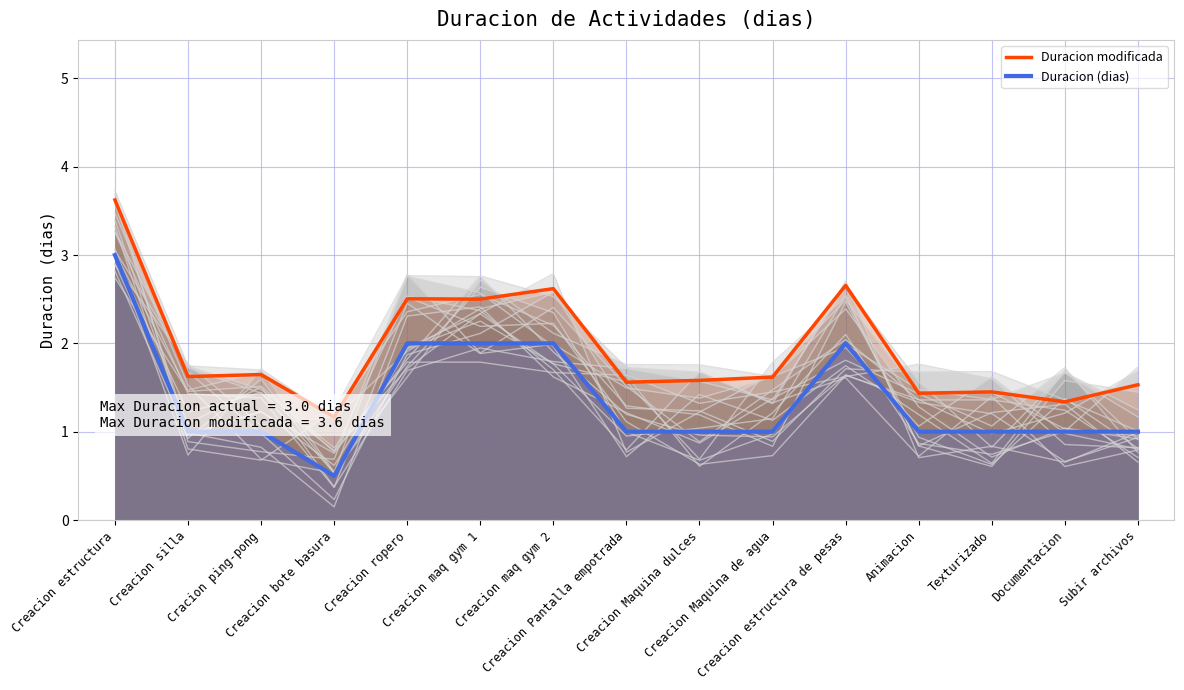

What is the total value across all series at Creacion silla?

2.6